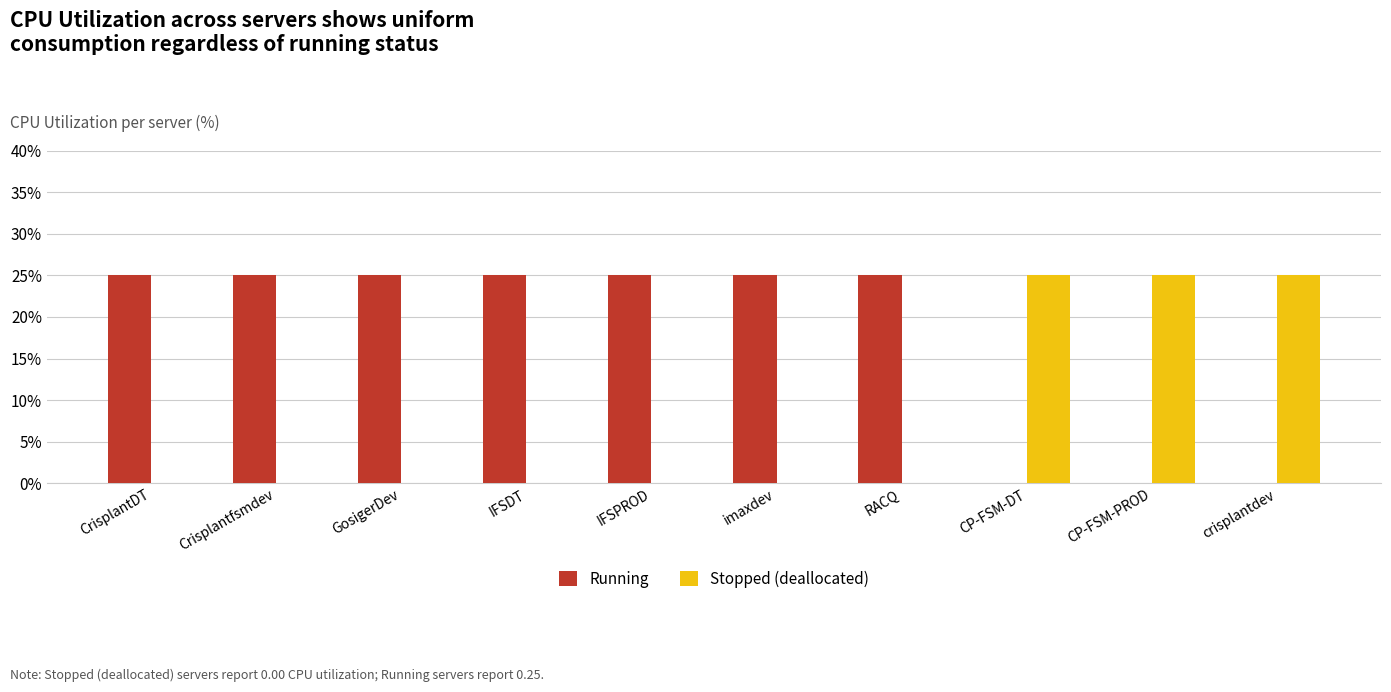

What are all the series names shown in the legend?

Running, Stopped (deallocated)